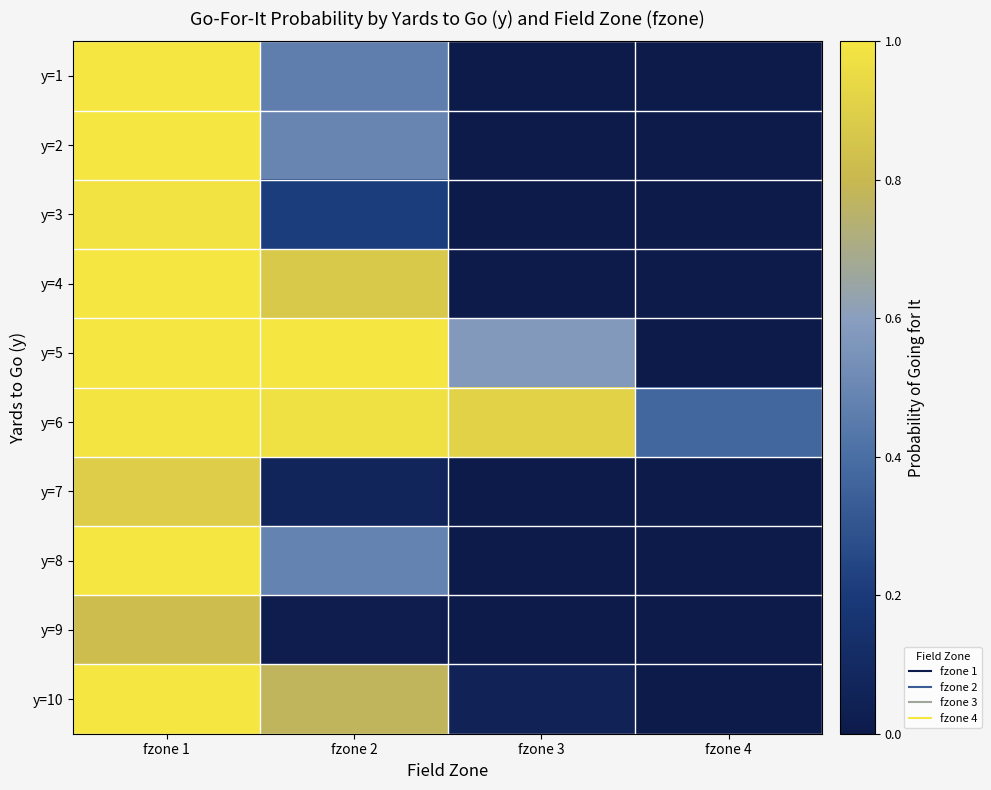

How many distinct data groups are displayed?

10